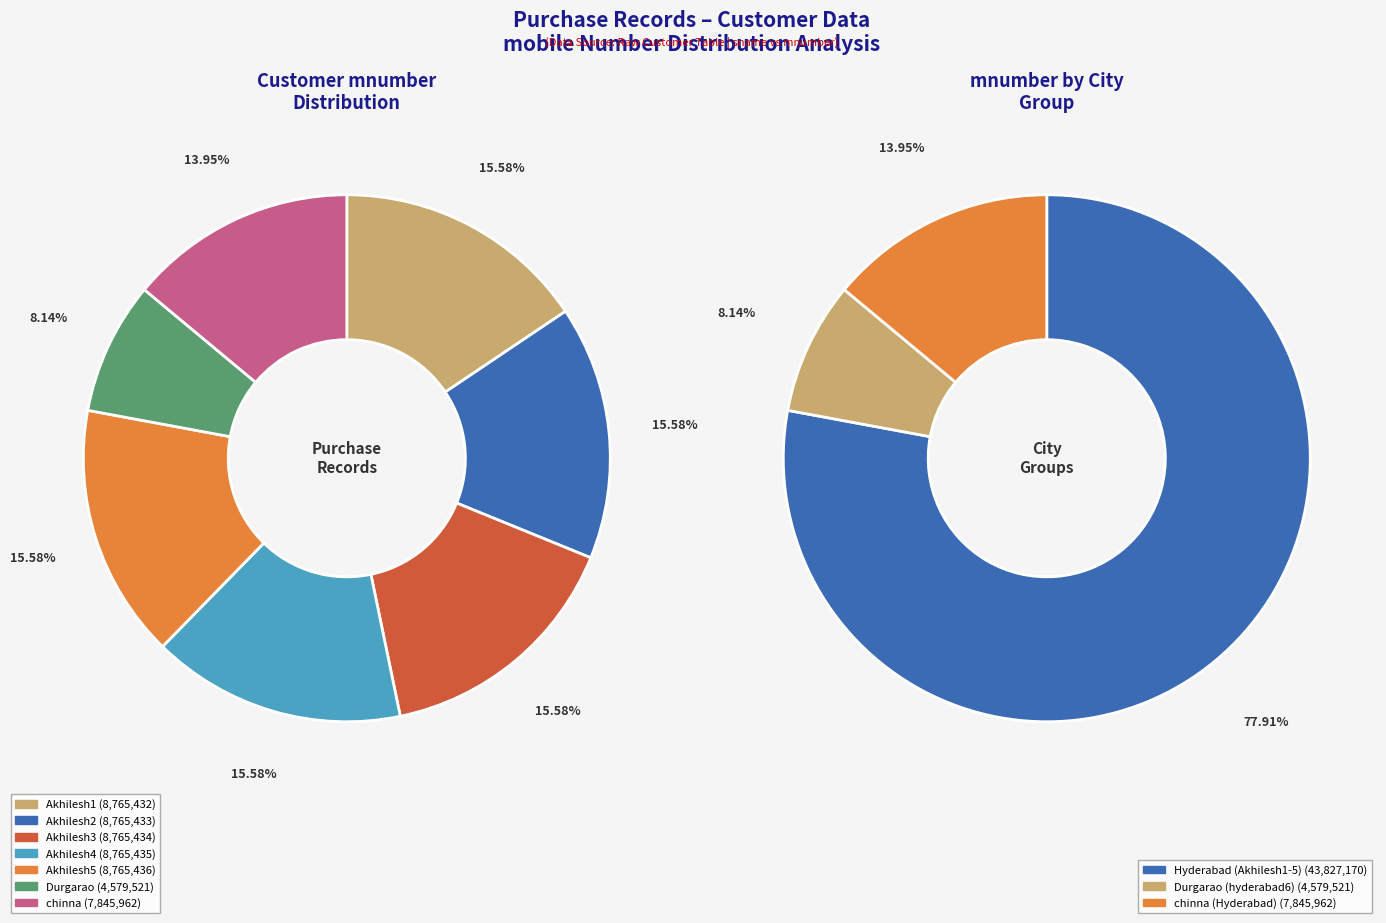

What is the change in value from Akhilesh4 to chinna?

-919473